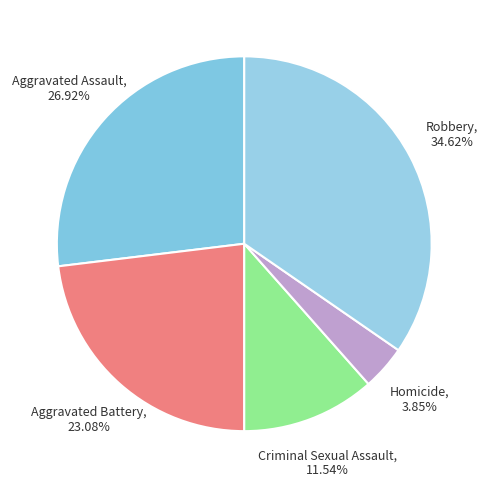

What is the smallest slice in the pie chart?

Homicide